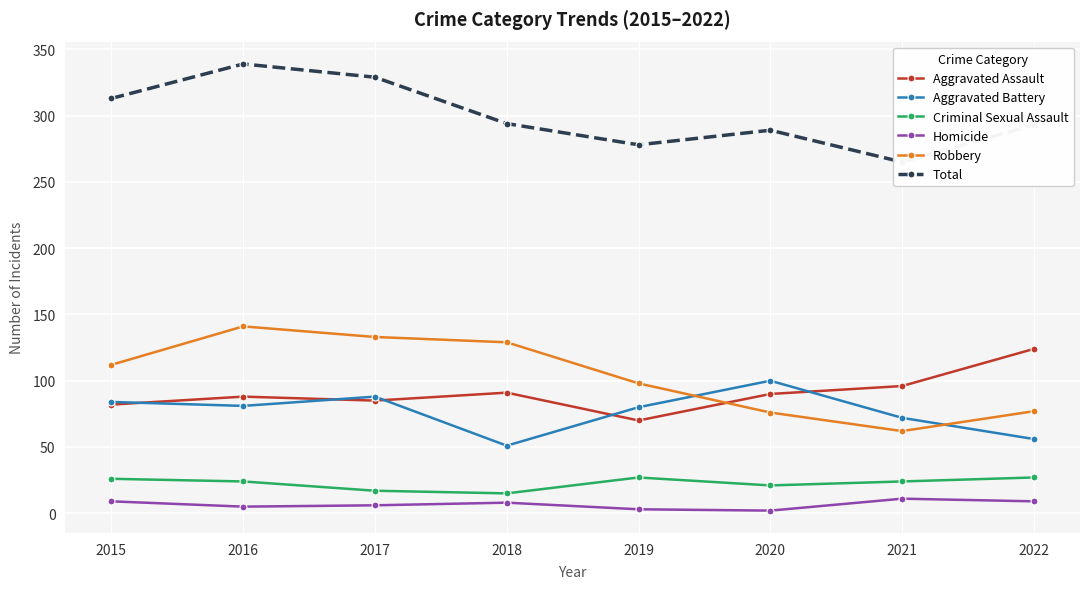

What is the difference between the Total values at 2019 and 2017?

51